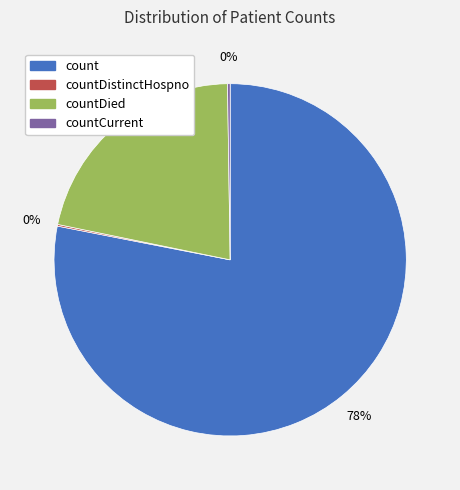

To the nearest percent, what is the average slice percentage?

25%